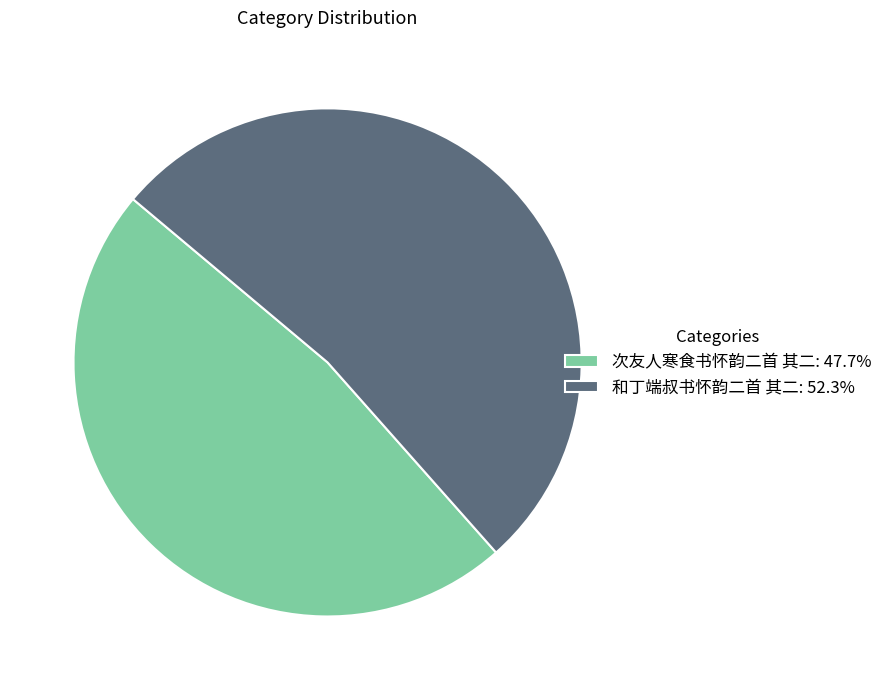

What is the ratio of the value at 和丁端叔书怀韵二首 其二: 52.3% to the value at 次友人寒食书怀韵二首 其二: 47.7%?

1.1